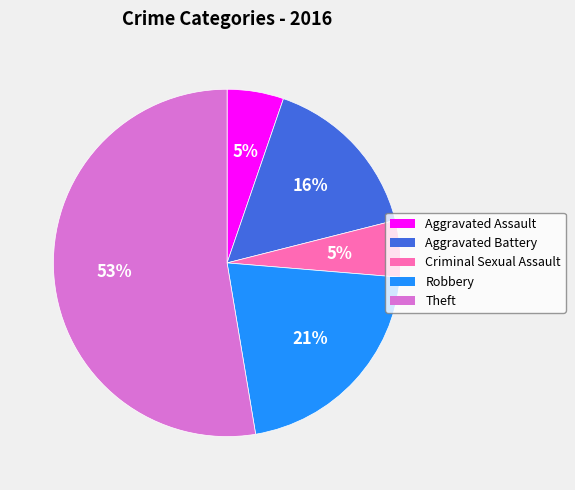

Approximately how many times larger is the value at Aggravated Assault compared to Criminal Sexual Assault?

1.0